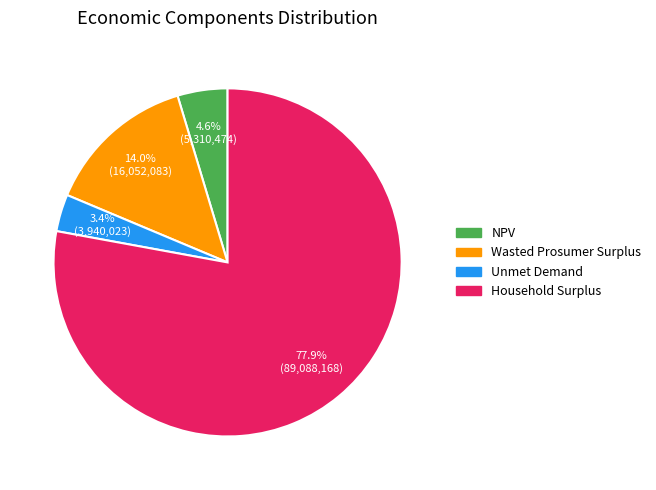

To the nearest percent, what is the combined percentage of Wasted Prosumer Surplus and NPV?

19%